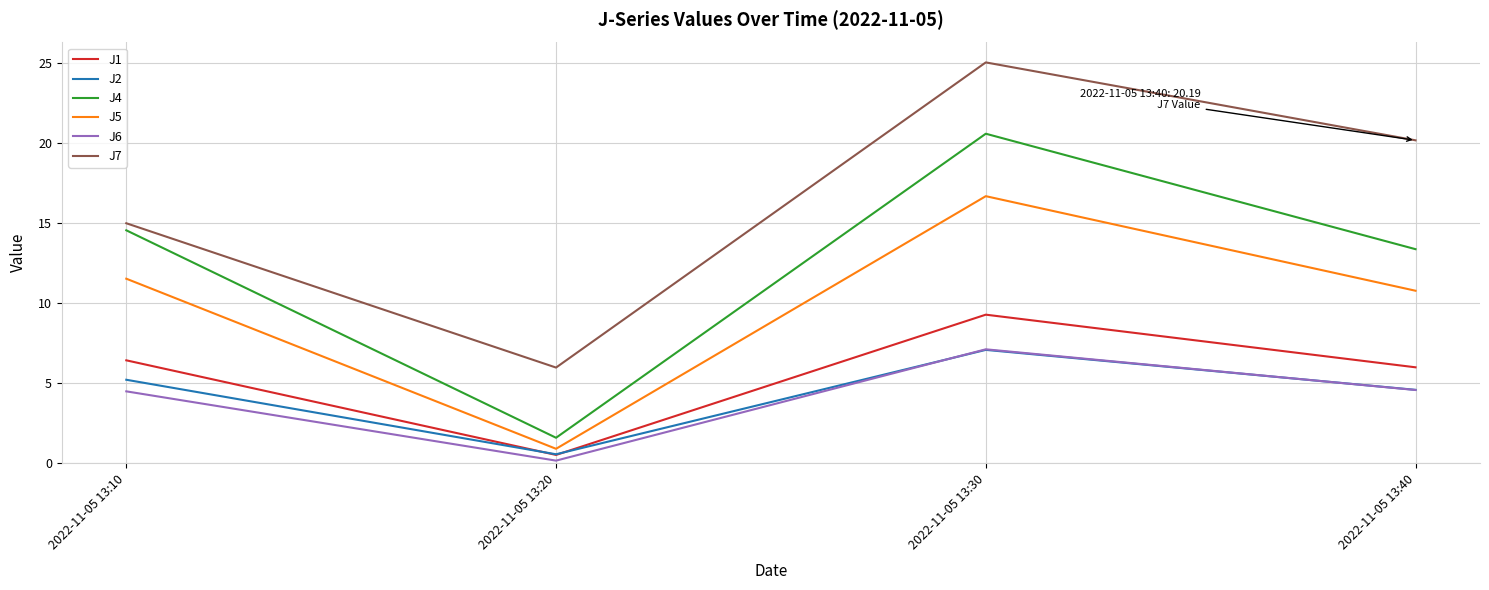

What is the maximum value for J4?

20.6